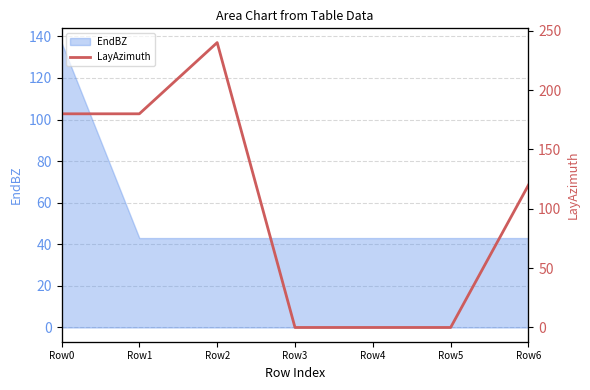

True or false: the data has more than 0 interior local peaks.

True